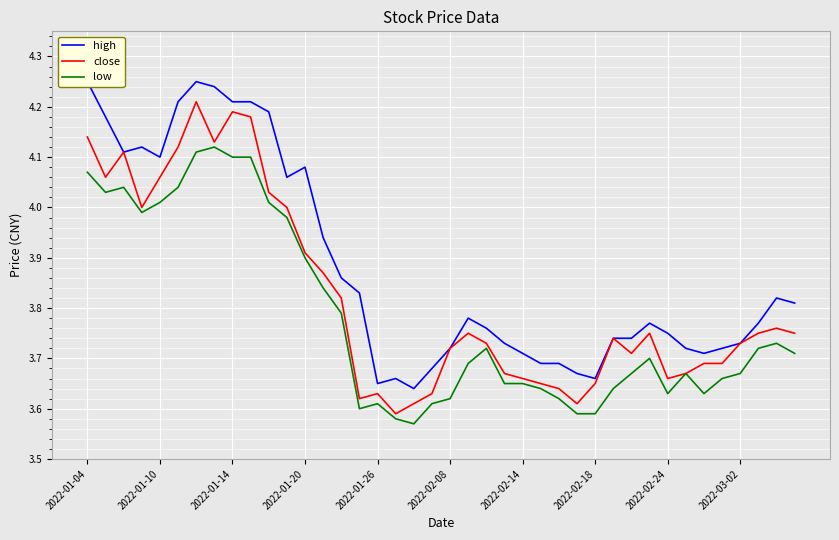

True or false: low and close cross at least once.

False